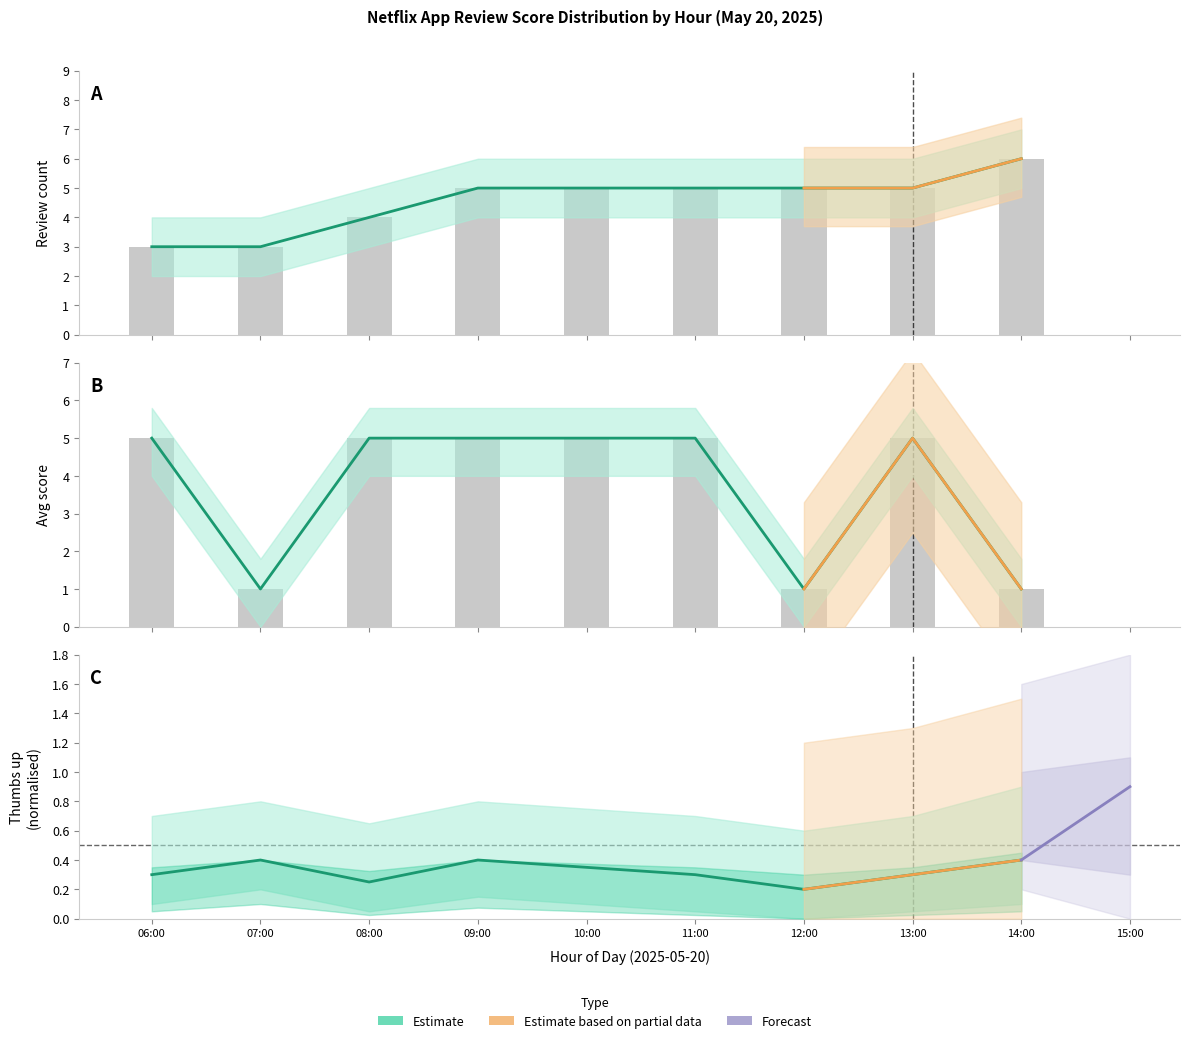

How many values are below 5?

3